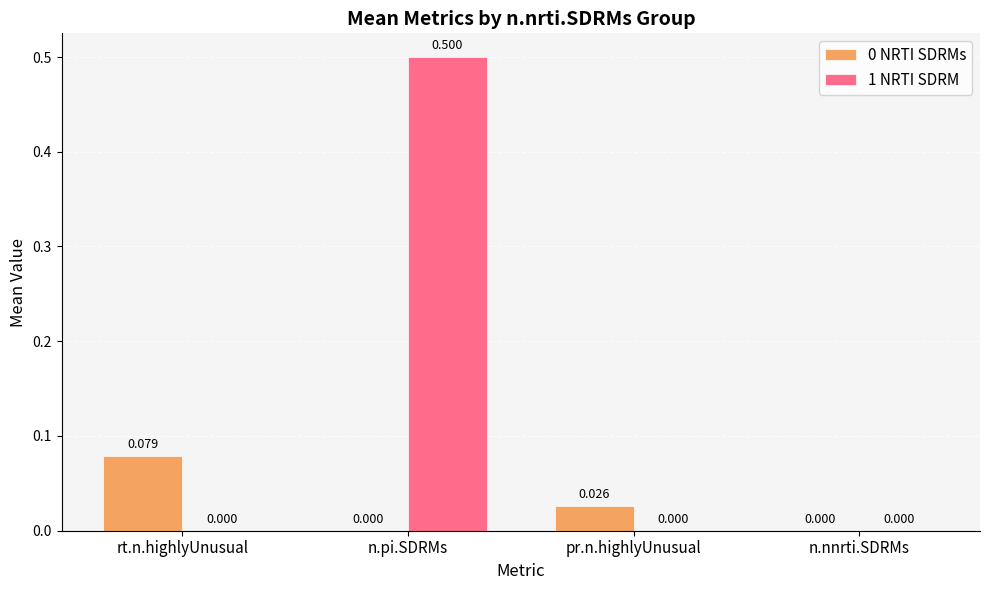

Which category has the highest value in the 0 NRTI SDRMs series?

rt.n.highlyUnusual